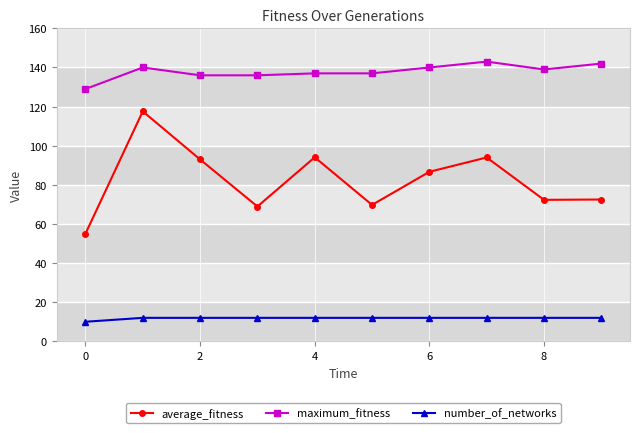

What is the maximum value shown in the chart?

143.0